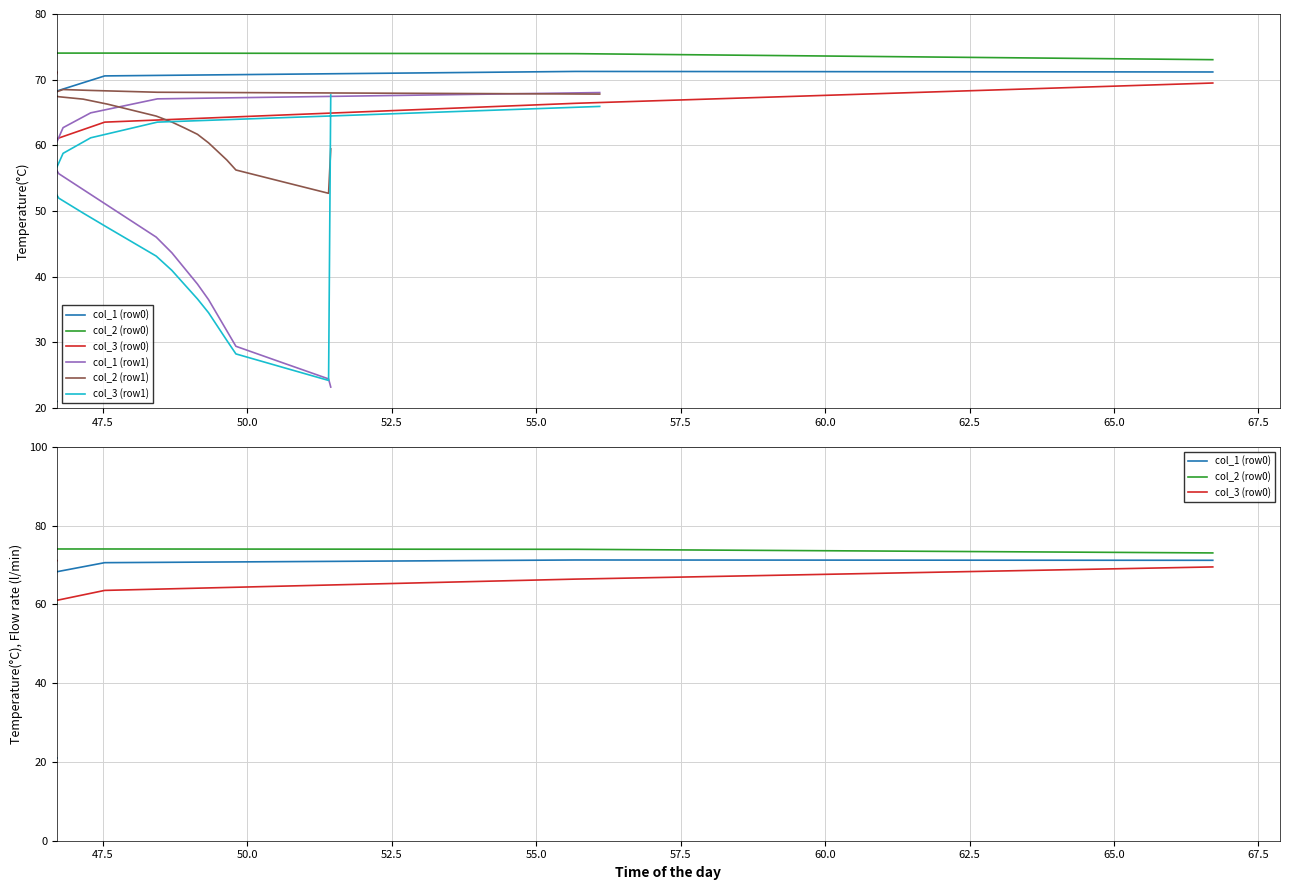

The col_3 (row0) series shows 75.5 at 14. True or false?

False